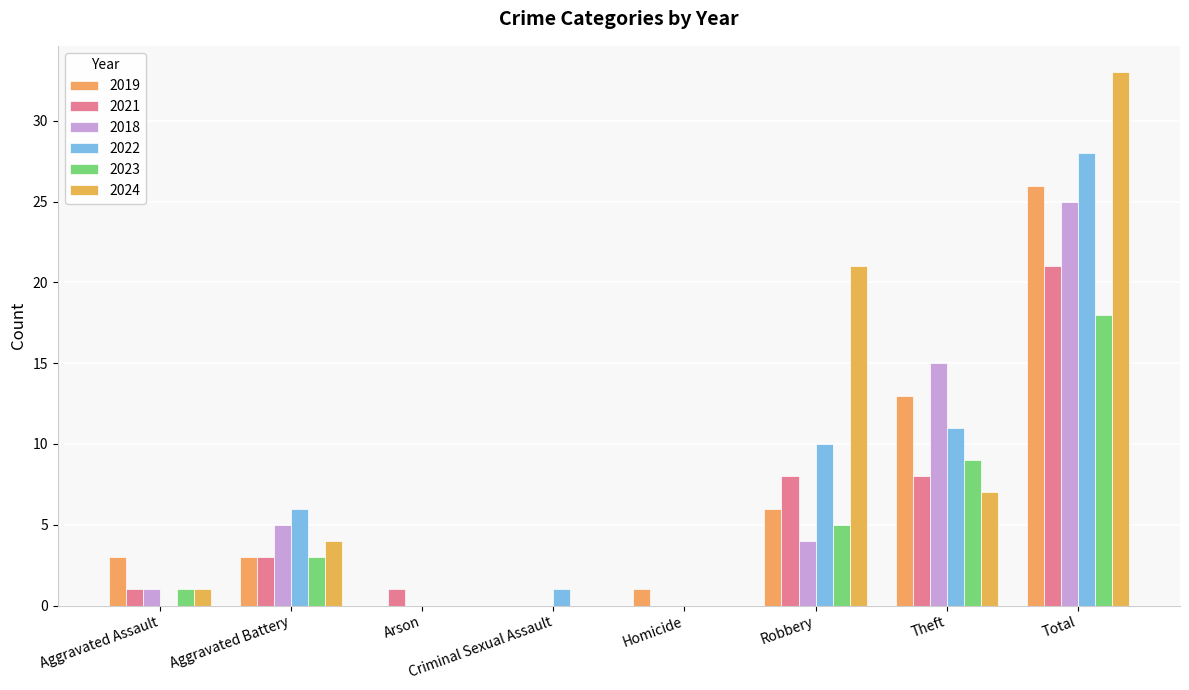

Which series has the largest range (max minus min)?

2024